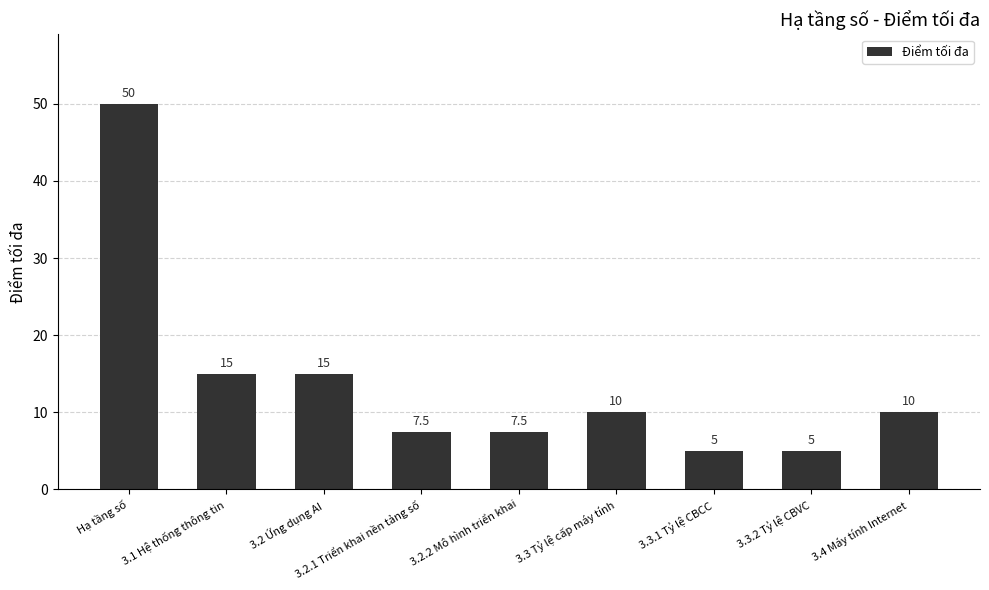

What is the sum of all values?

125.0